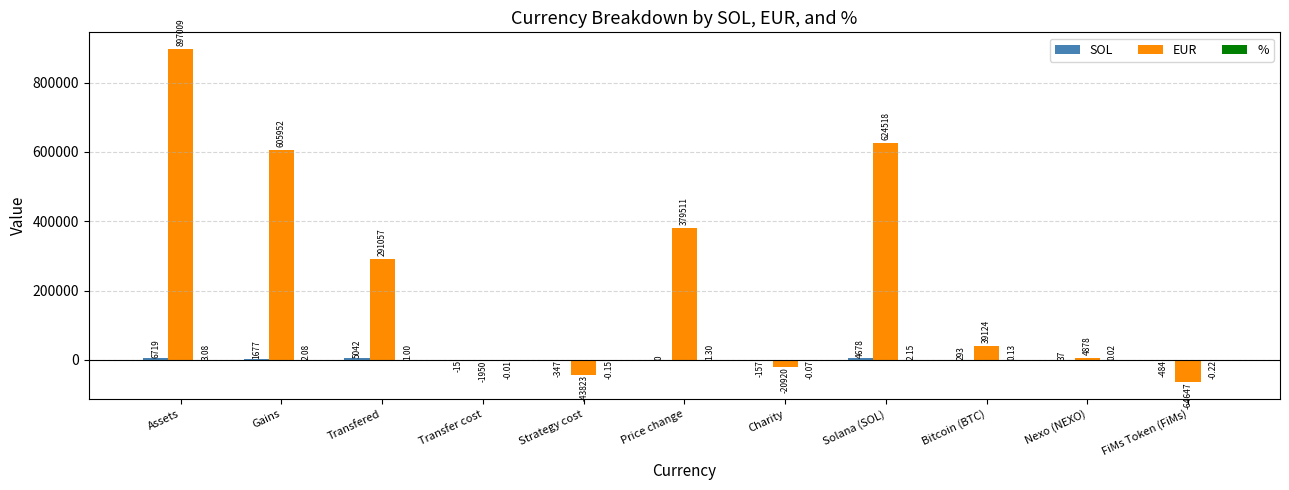

At which category is the sum across all series the highest?

Assets